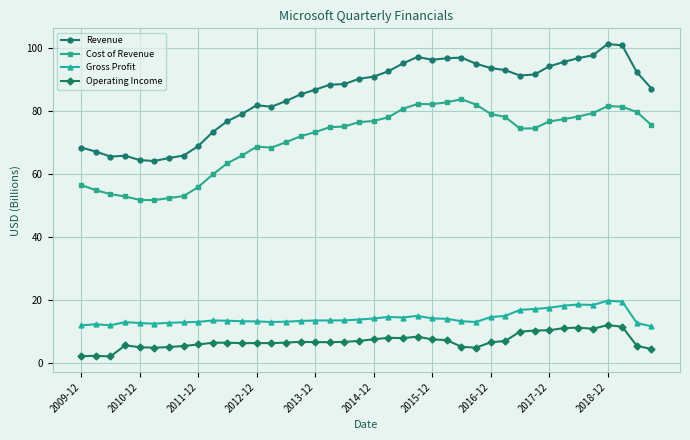

Count the number of categories in the chart.

40